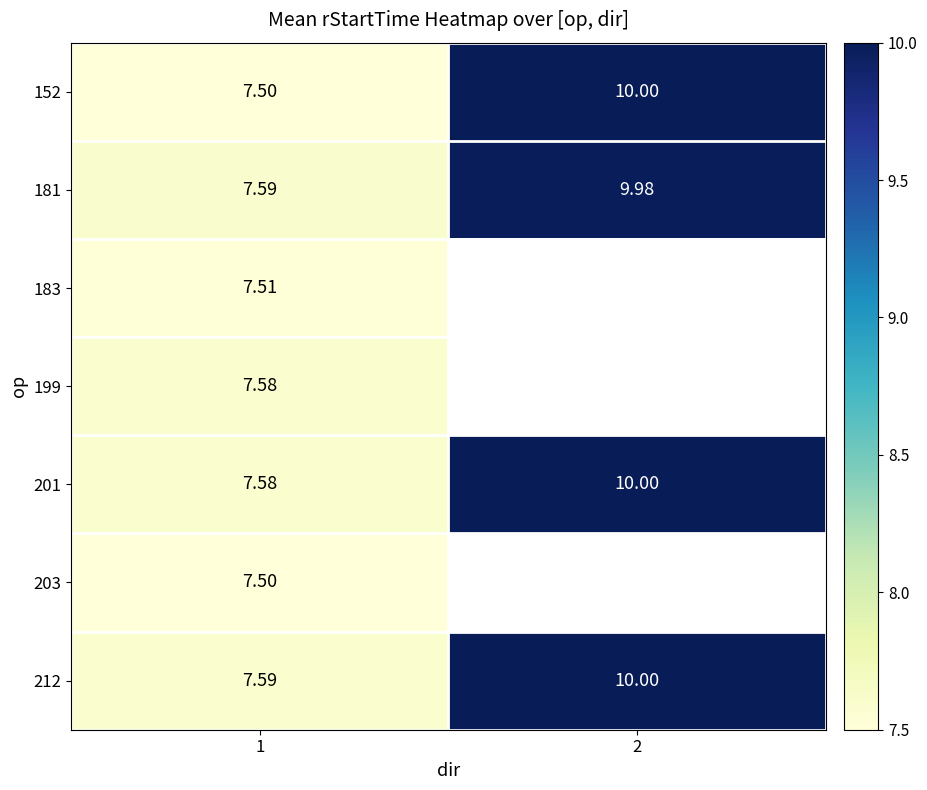

How many values in 199 are above zero?

1